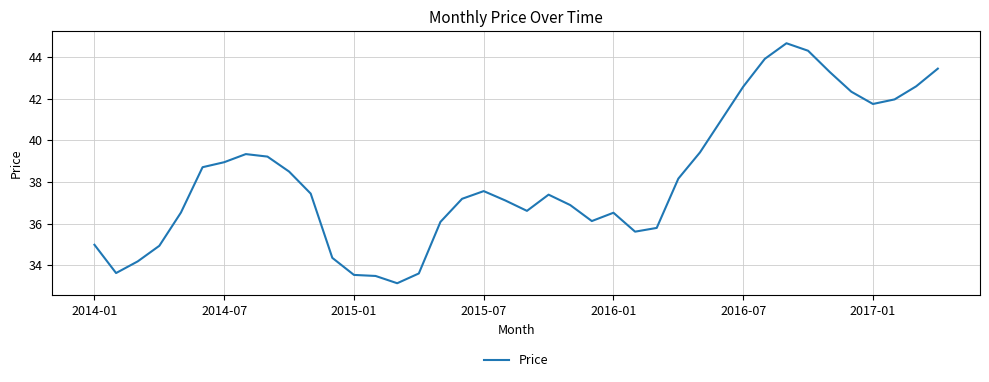

How many values are below 37?

17